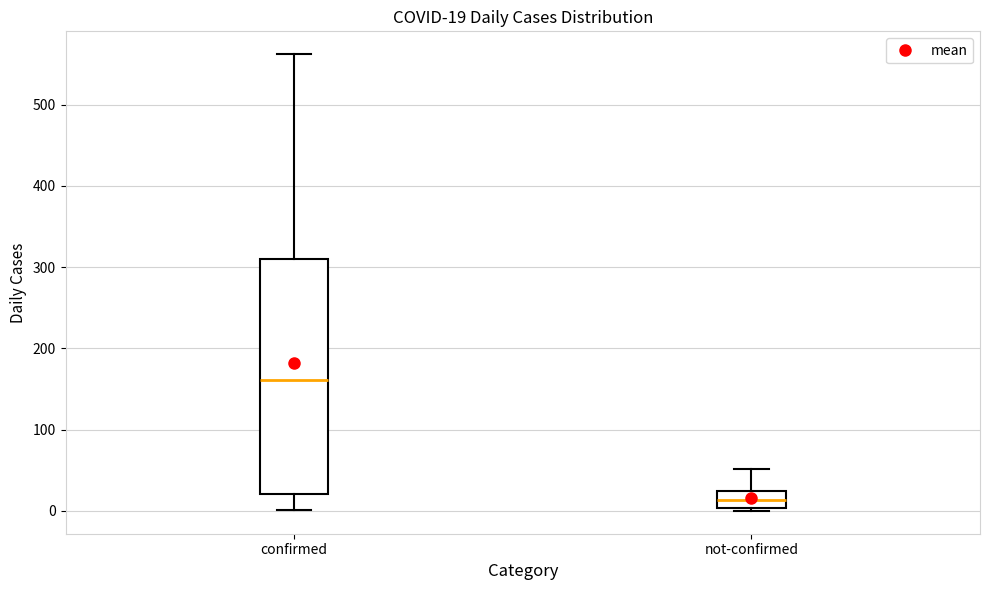

Which box has the lowest median line?

not-confirmed